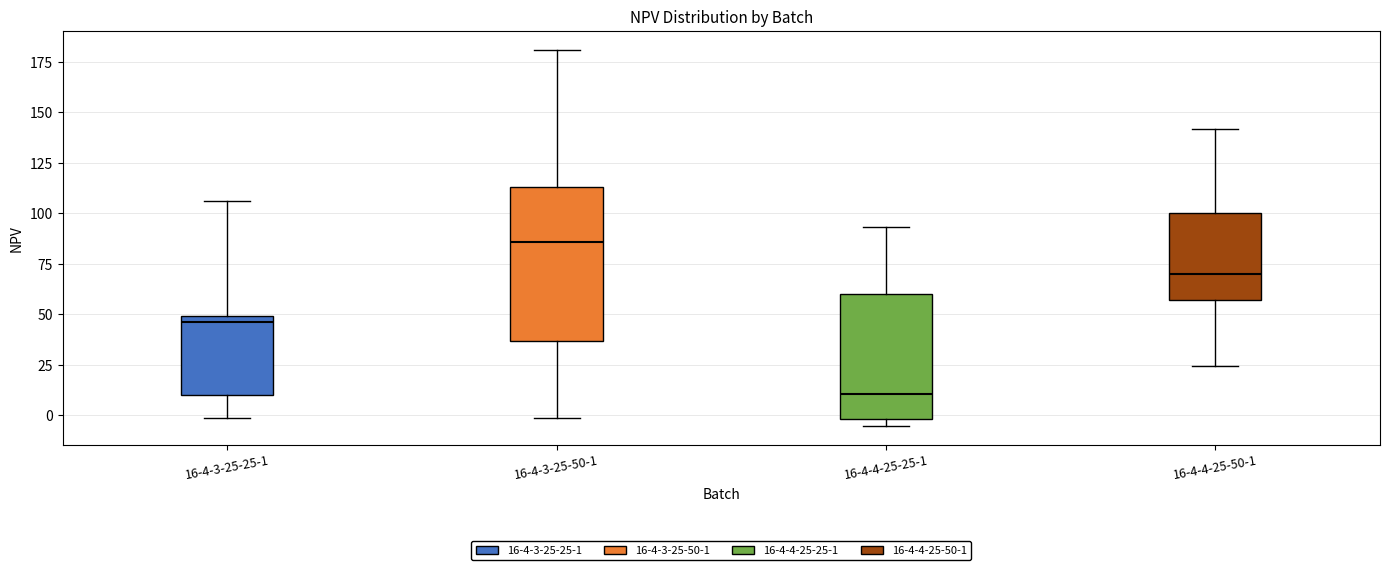

Reading left to right, transcribe this box plot: for each box, give where its median line is, the range the box spans, and where its two whiskers end, as read against the y-axis. The values are not printed on the chart, so give them approximately, as read against the axis.

16-4-3-25-25-1: median 45, box 10 to 50, whiskers 0 to 105
16-4-3-25-50-1: median 85, box 35 to 115, whiskers 0 to 180
16-4-4-25-25-1: median 10, box 0 to 60, whiskers -5 to 95
16-4-4-25-50-1: median 70, box 55 to 100, whiskers 25 to 140